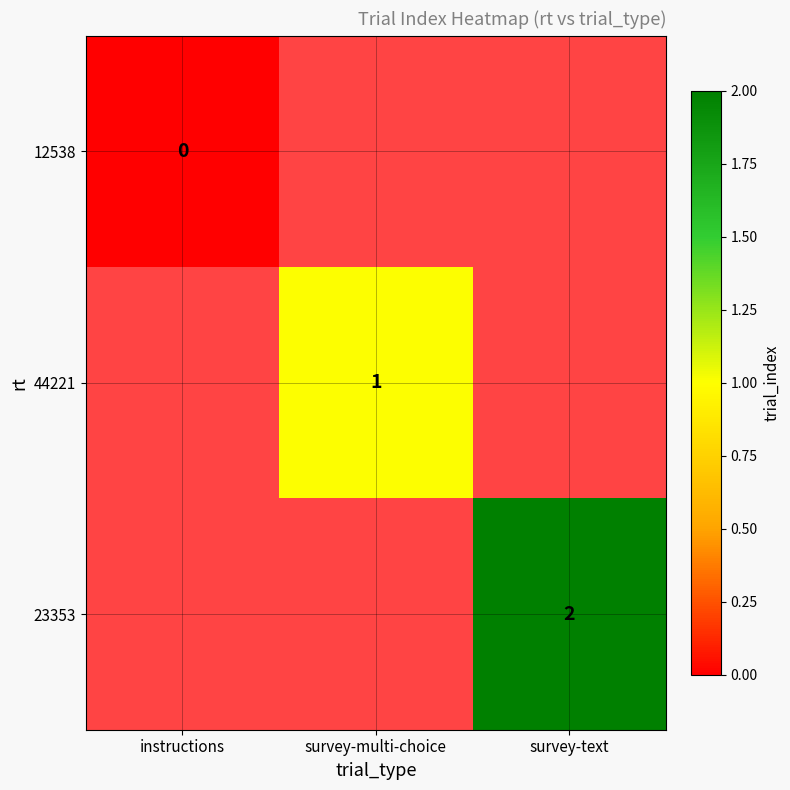

Is the value of 44221 at survey-multi-choice greater than the value of 12538 at instructions?

Yes